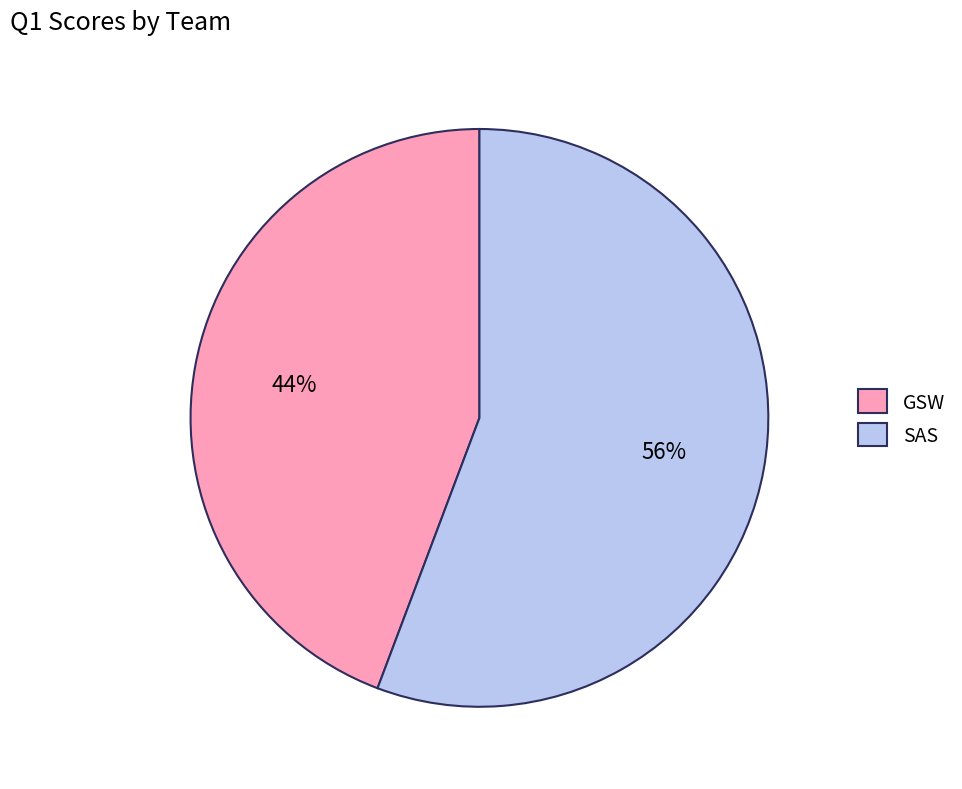

Combined, do GSW and SAS account for over 50%?

Yes